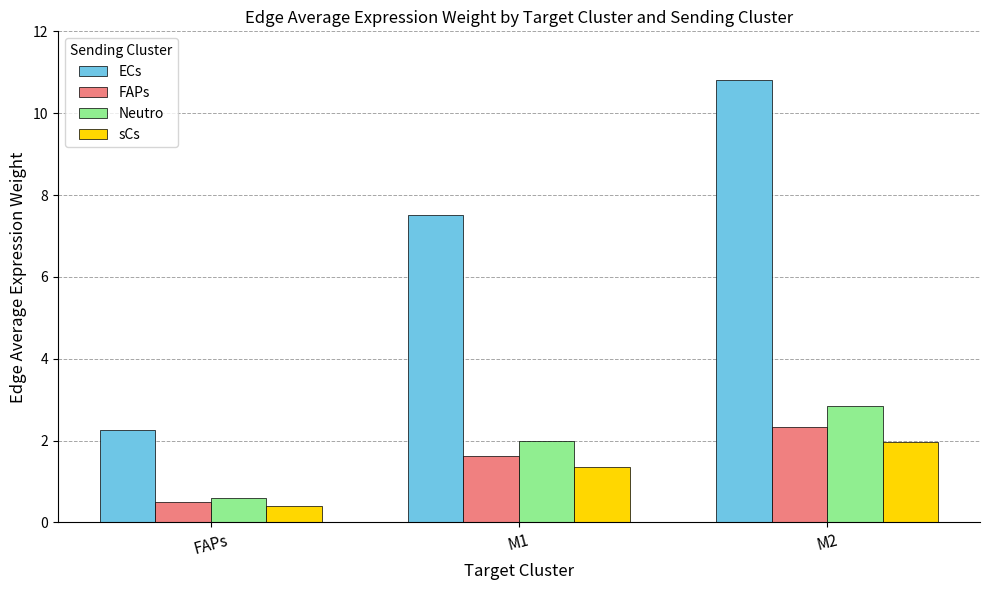

The ECs series shows 2.3 at FAPs. True or false?

True